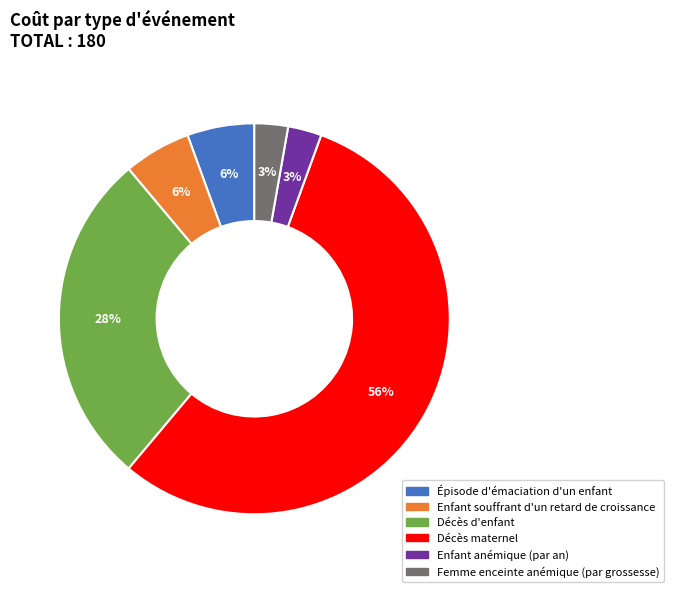

Combined, do Enfant souffrant d'un retard de croissance and Épisode d'émaciation d'un enfant account for over 50%?

No